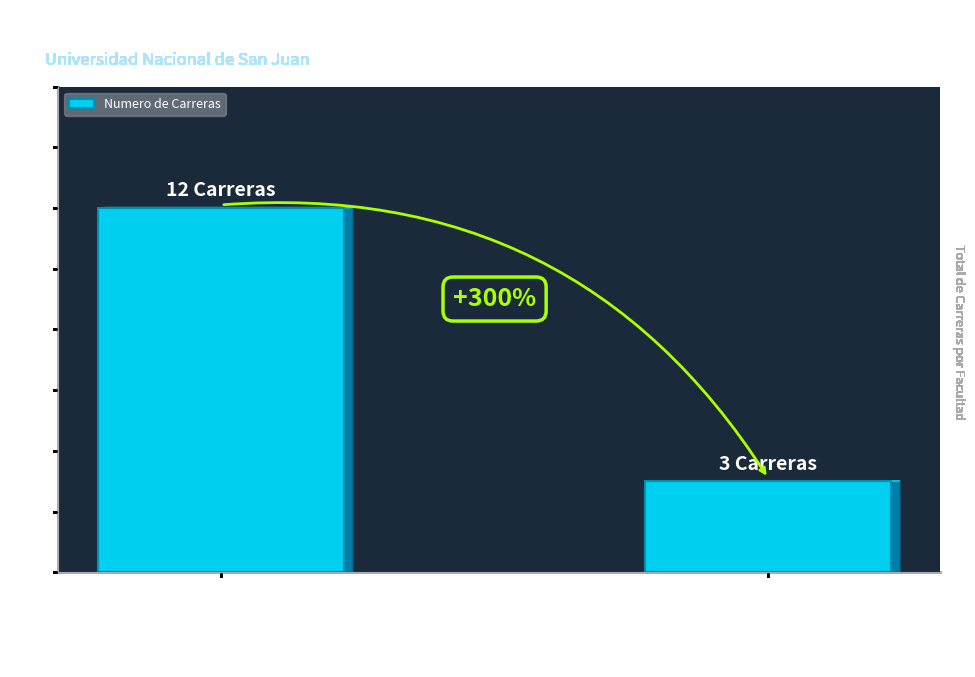

Reading left to right, extract all data points from this chart.

12	3